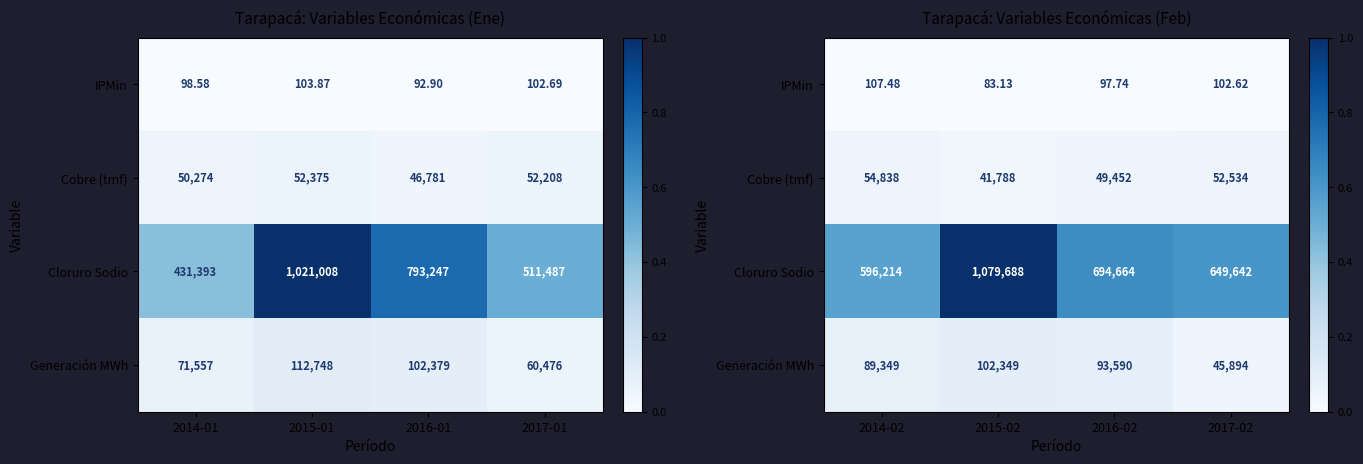

Between 2014-02 and 2016-02, which series saw the biggest shift?

Cloruro Sodio